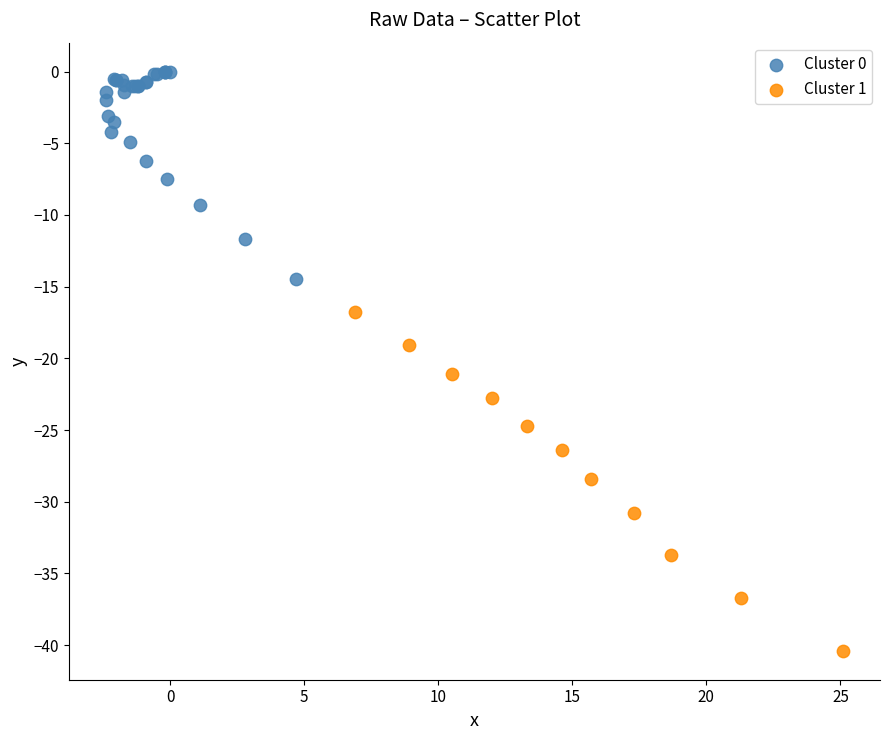

Which series has the largest Y range (max minus min)?

Cluster 1